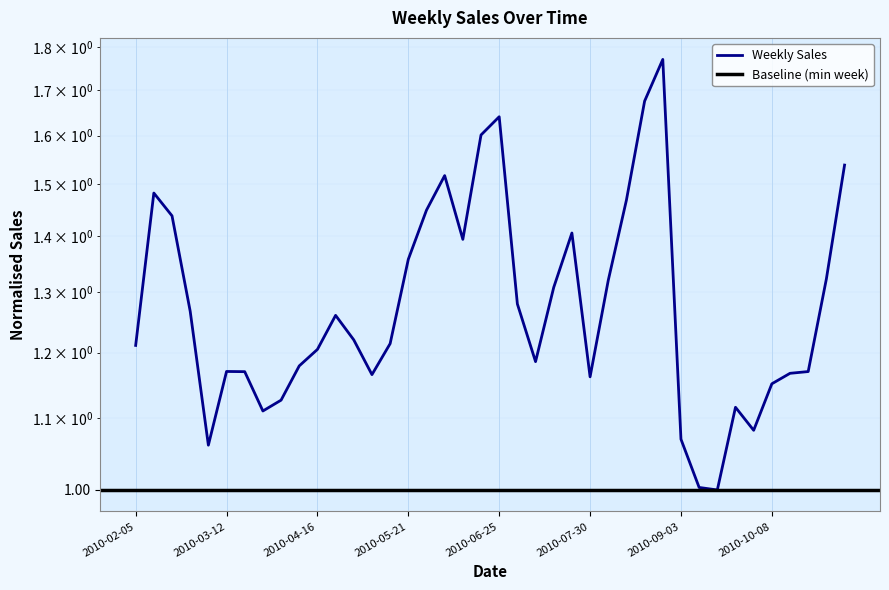

Reading right to left, transcribe all the data shown in this chart.

2010-11-05=1.5	2010-10-29=1.3	2010-10-22=1.2	2010-10-15=1.2	2010-10-08=1.2	2010-10-01=1.1	2010-09-24=1.1	2010-09-17=1.0	2010-09-10=1.0	2010-09-03=1.1	2010-08-27=1.8	2010-08-20=1.7	2010-08-13=1.5	2010-08-06=1.3	2010-07-30=1.2	2010-07-23=1.4	2010-07-16=1.3	2010-07-09=1.2	2010-07-02=1.3	2010-06-25=1.6	2010-06-18=1.6	2010-06-11=1.4	2010-06-04=1.5	2010-05-28=1.4	2010-05-21=1.4	2010-05-14=1.2	2010-05-07=1.2	2010-04-30=1.2	2010-04-23=1.3	2010-04-16=1.2	2010-04-09=1.2	2010-04-02=1.1	2010-03-26=1.1	2010-03-19=1.2	2010-03-12=1.2	2010-03-05=1.1	2010-02-26=1.3	2010-02-19=1.4	2010-02-12=1.5	2010-02-05=1.2